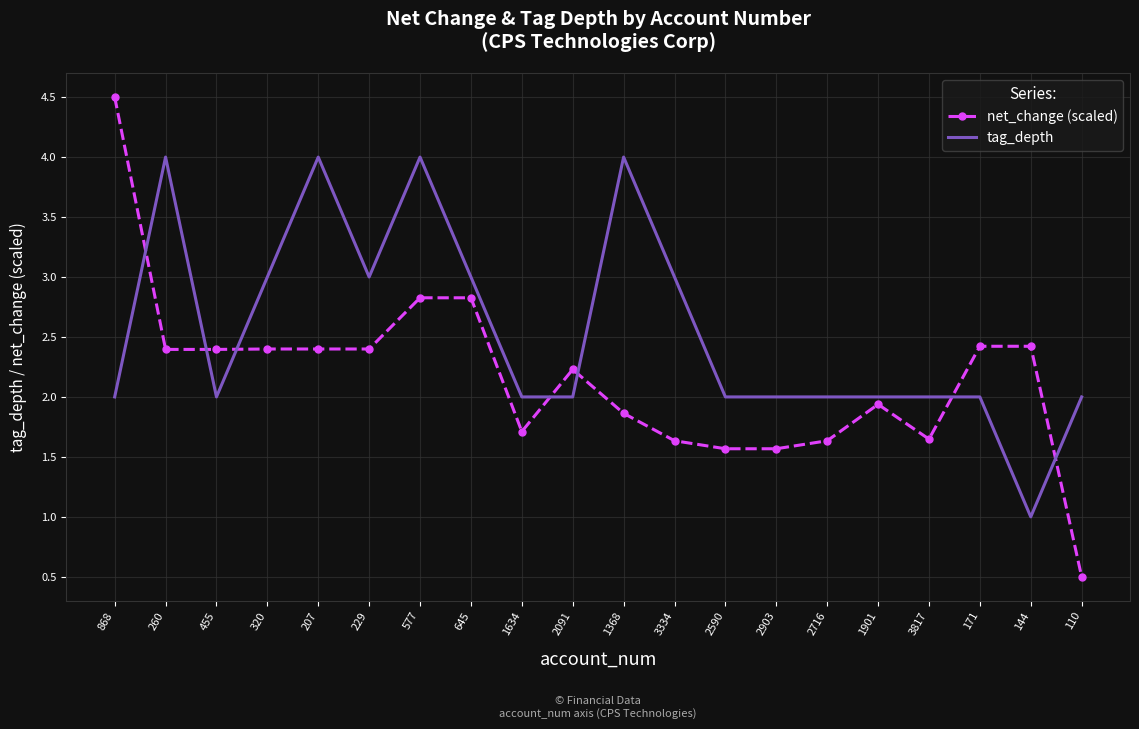

What is the total value across all series at 868?

6.5